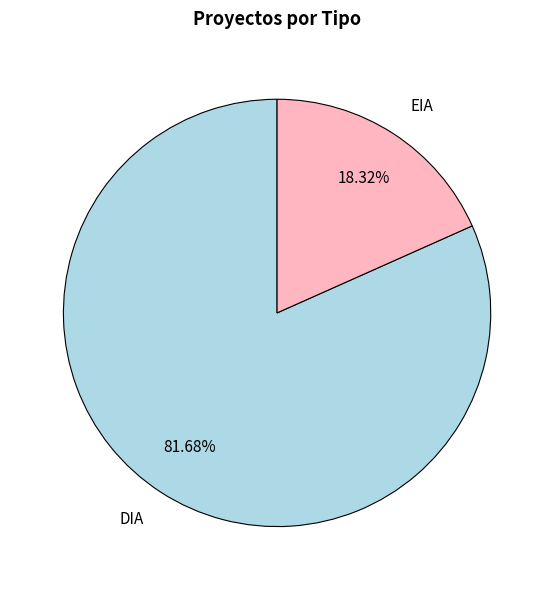

How many segments does this pie chart have?

2